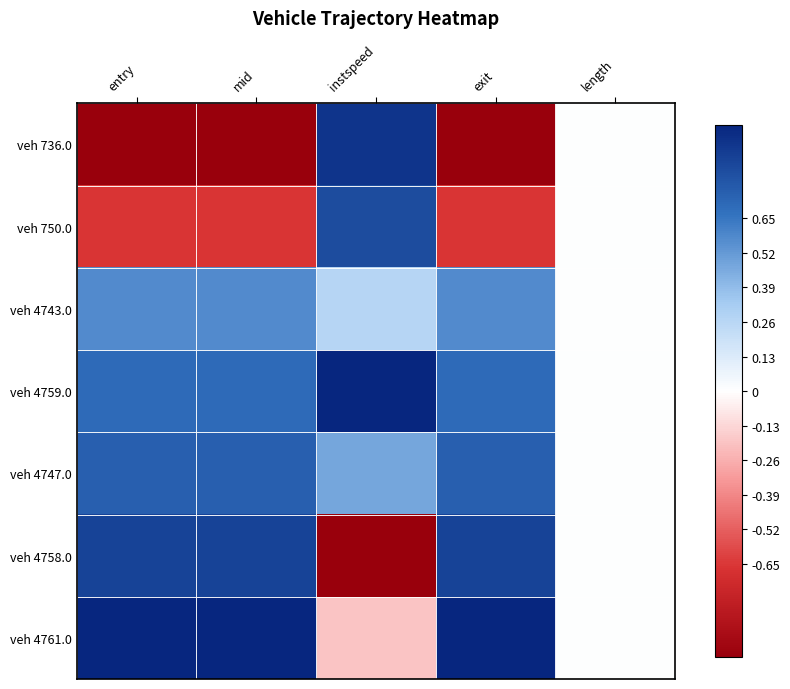

How many distinct data groups are displayed?

7